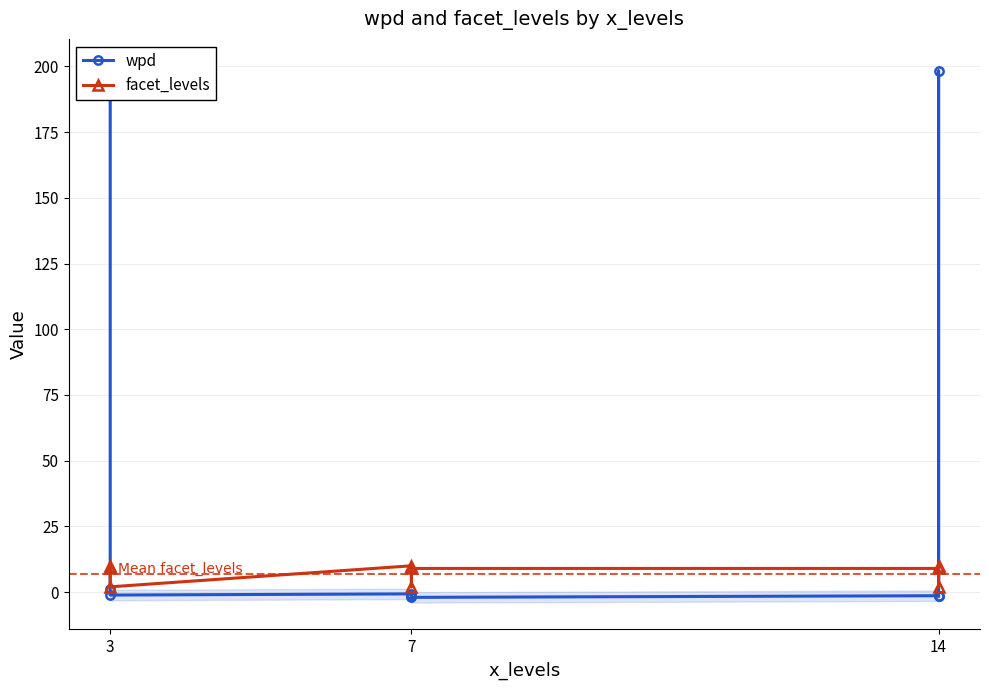

Which series has the largest total across all categories?

wpd